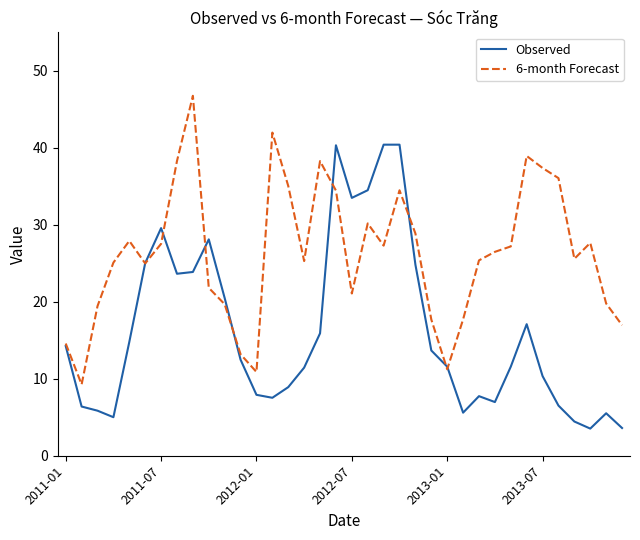

Which series has the largest total across all categories?

6-month Forecast